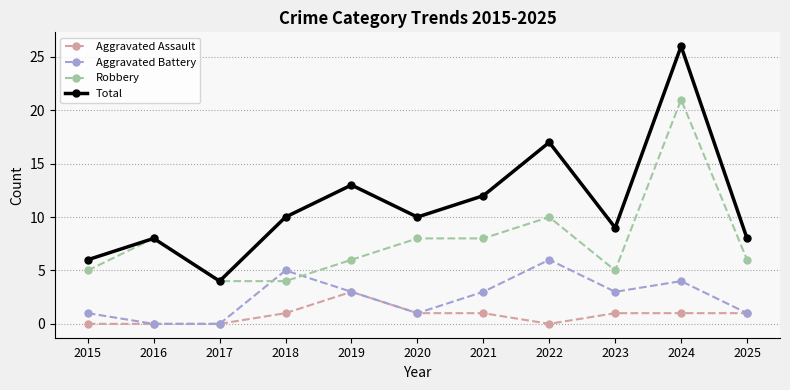

What value does the Aggravated Assault series have at 2023?

1